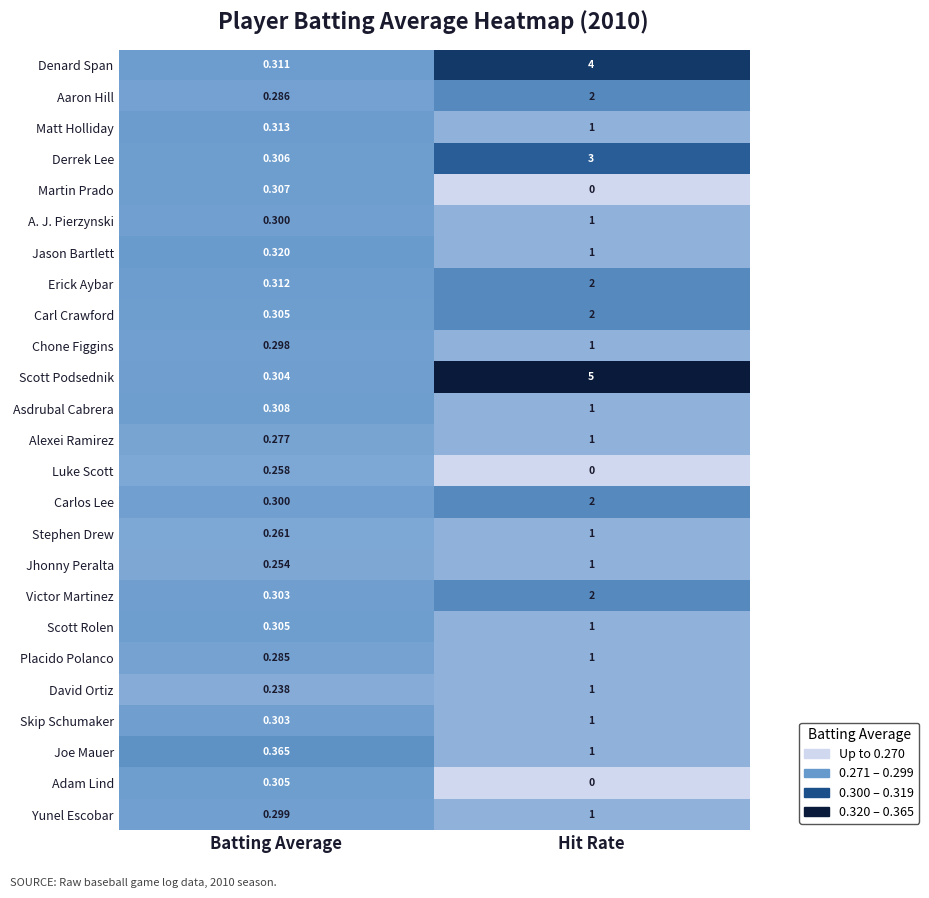

How many distinct data groups are displayed?

25